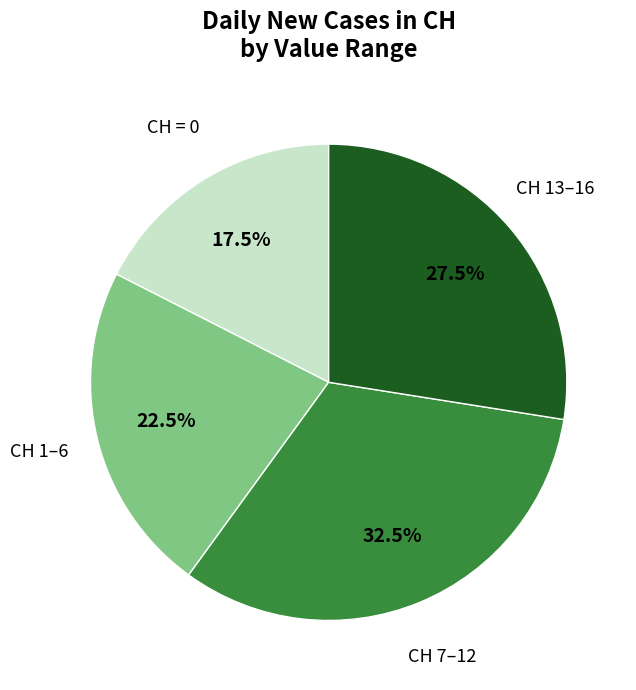

Is there a majority slice in this chart?

No